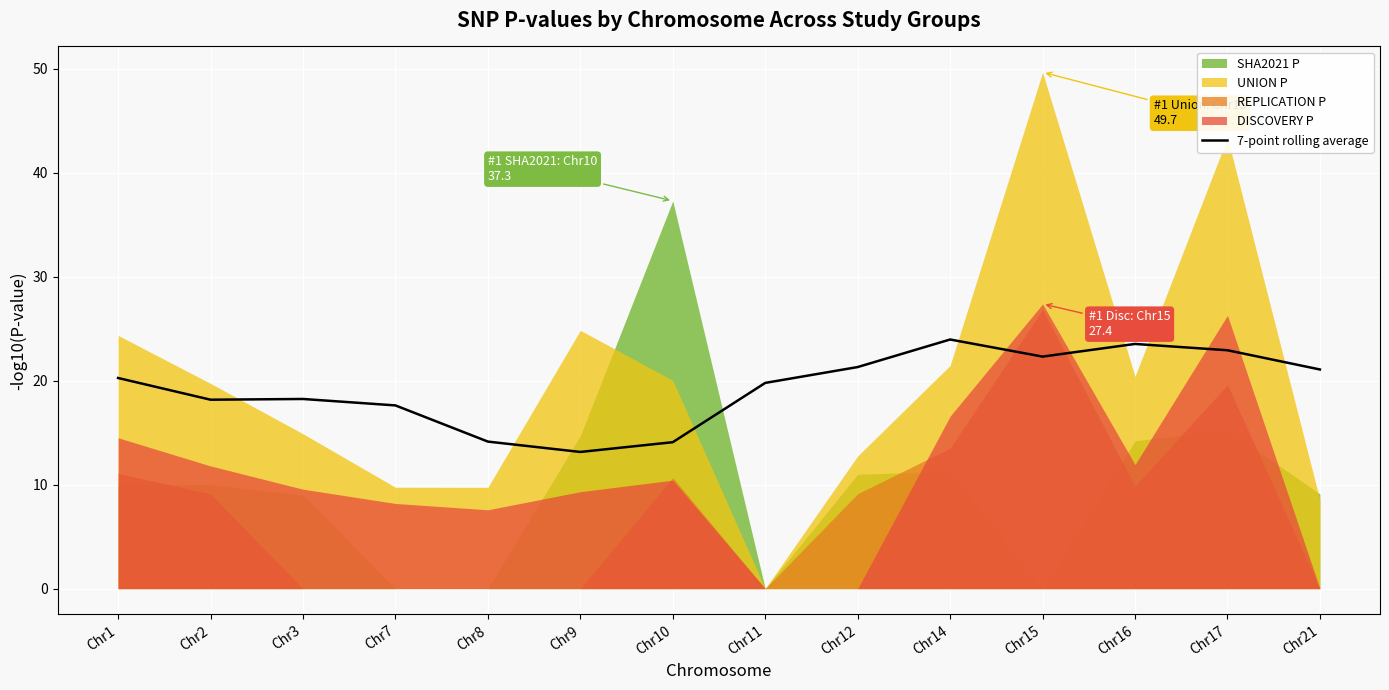

The value at Chr17 is 22.9. True or false?

True